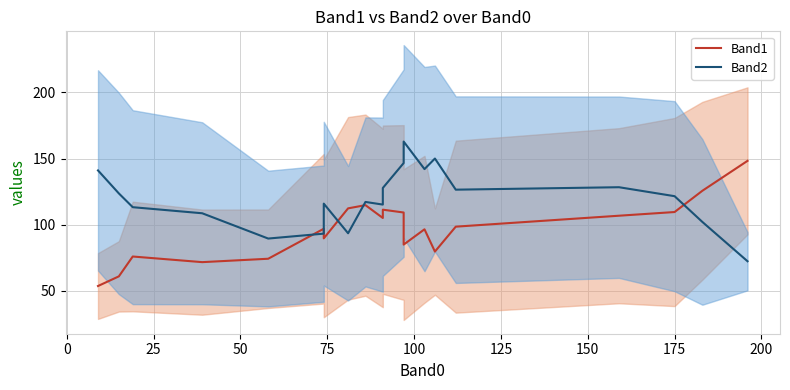

The value of Band2 at 16 is 167.0. True or false?

False